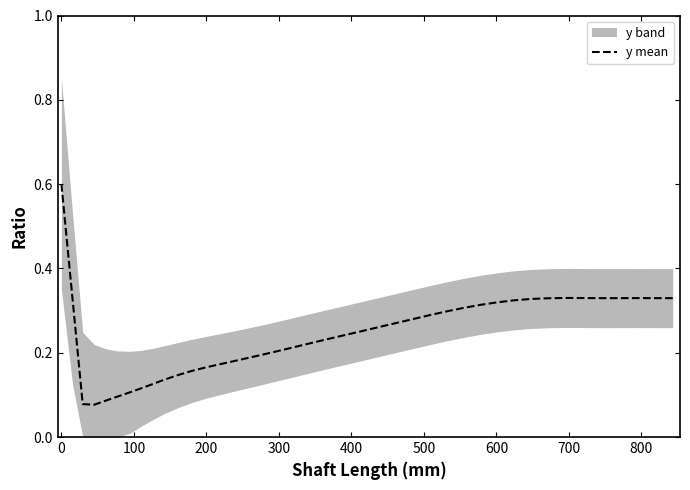

What is the label of the 34th point from the right?

500